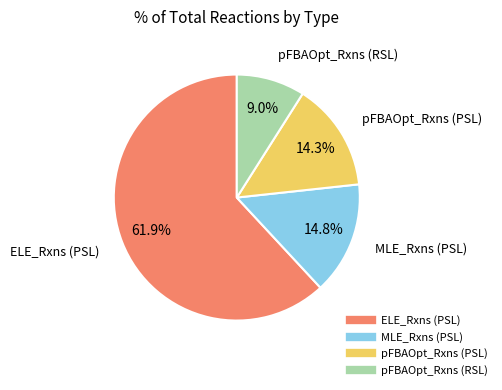

Is it true that pFBAOpt_Rxns (PSL) is 14% of the pie?

True